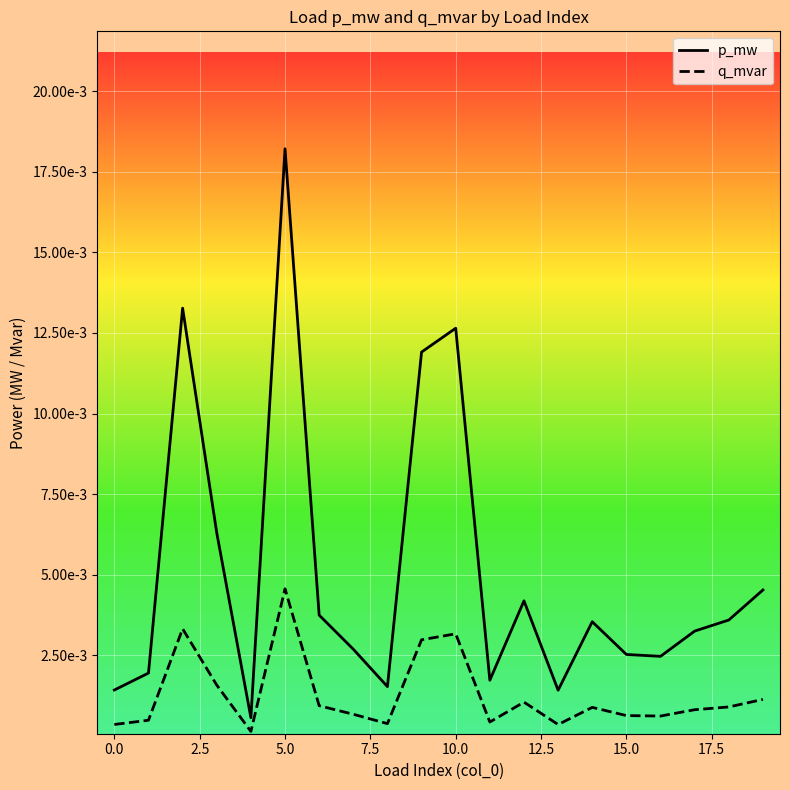

Is this an area chart (filled region under the line)?

No